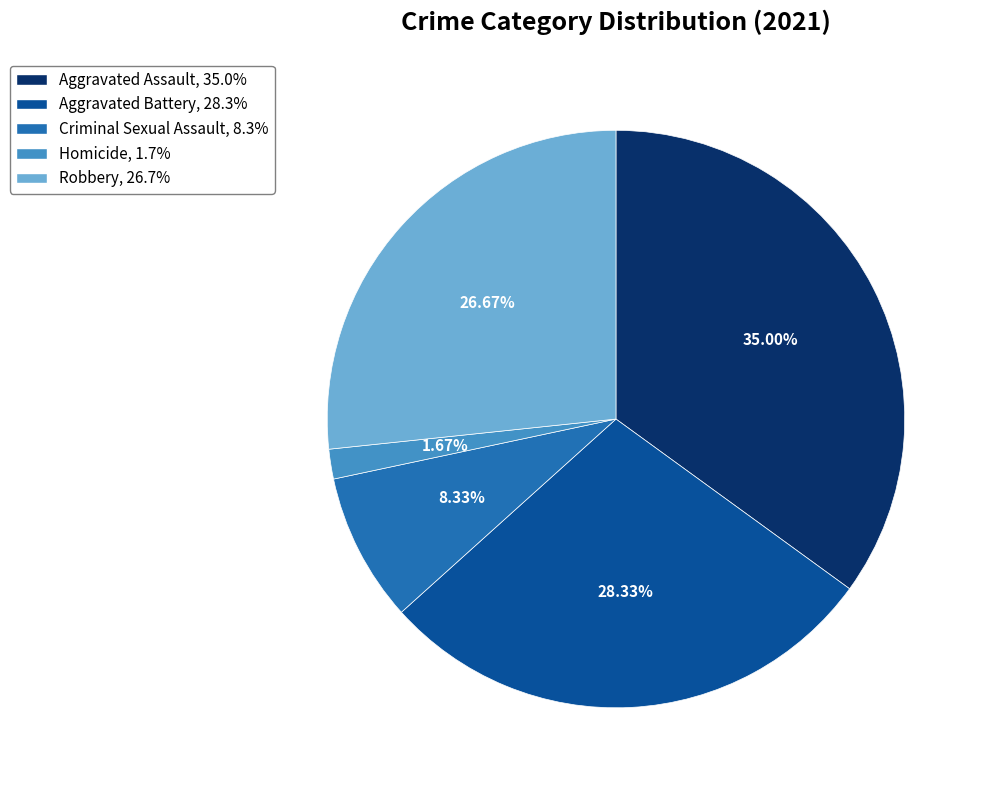

To the nearest percent, what is the average slice percentage?

20%